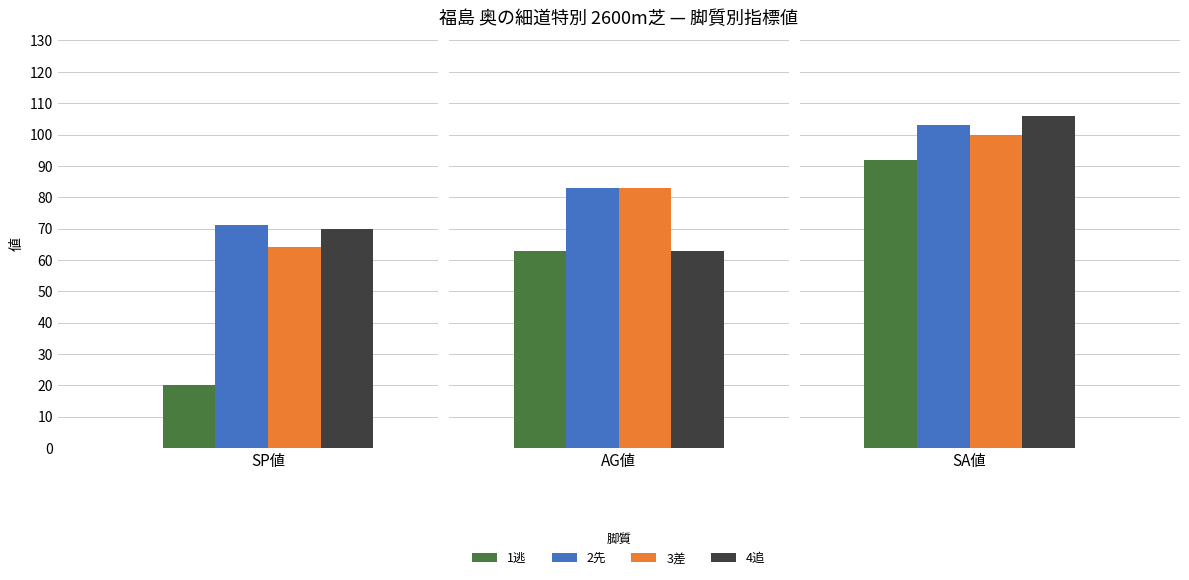

How many values in the 3差 series are below 83?

1